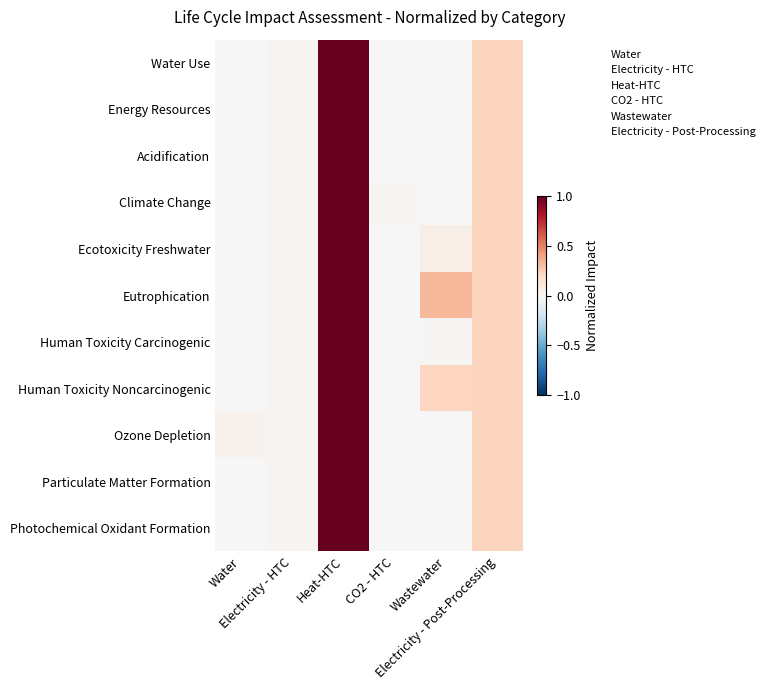

At how many categories does at least one series exceed 0?

6